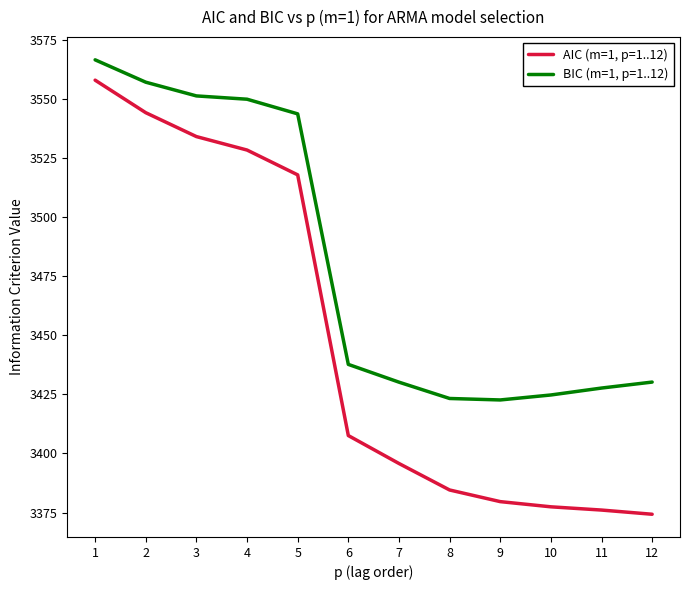

At which label does BIC (m=1, p=1..12) first exceed 3437?

1